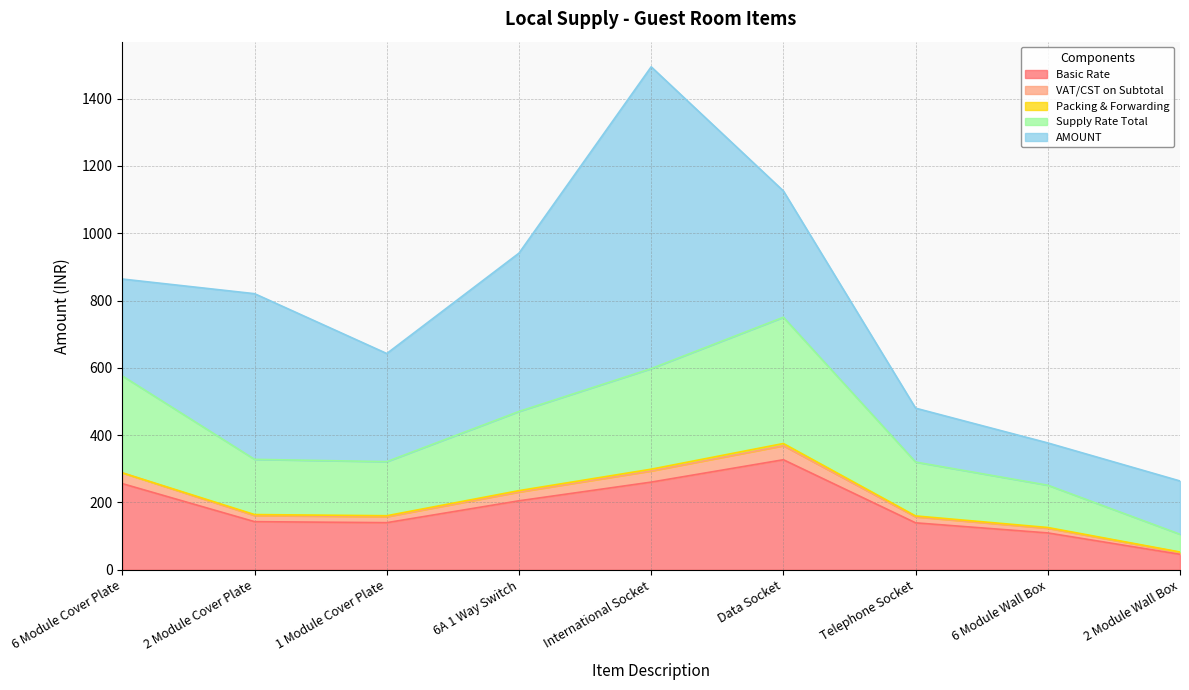

What position from the right is 2 Module Cover Plate?

8